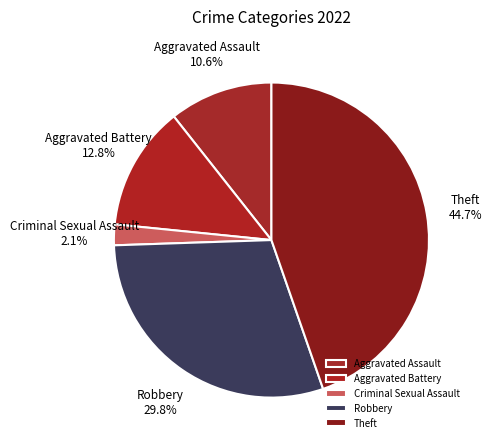

Rank the categories by value from lowest to highest.

Criminal Sexual Assault, Aggravated Assault, Aggravated Battery, Robbery, Theft